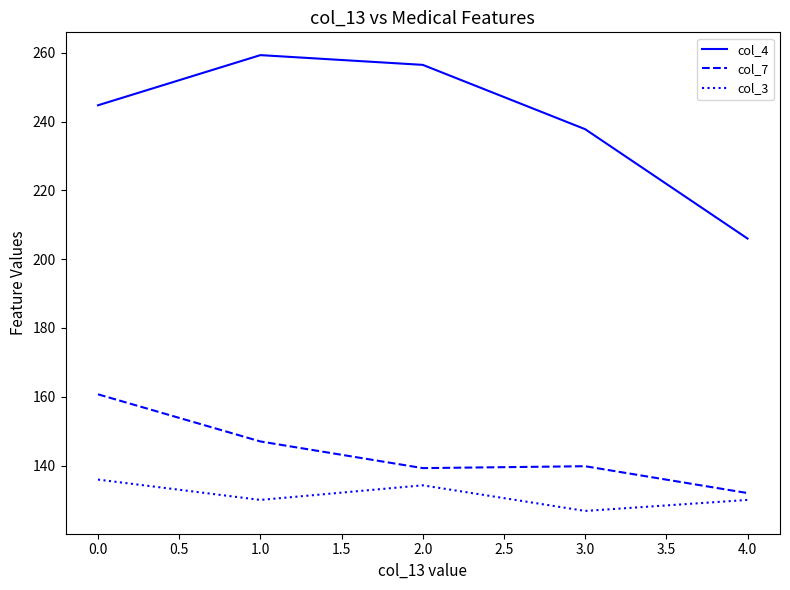

Which category has the lowest value in the col_4 series?

4.0